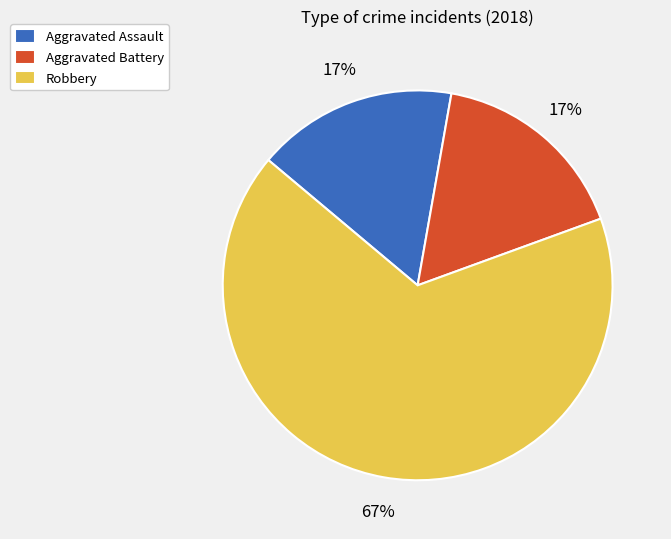

How many slices are in this pie chart?

3